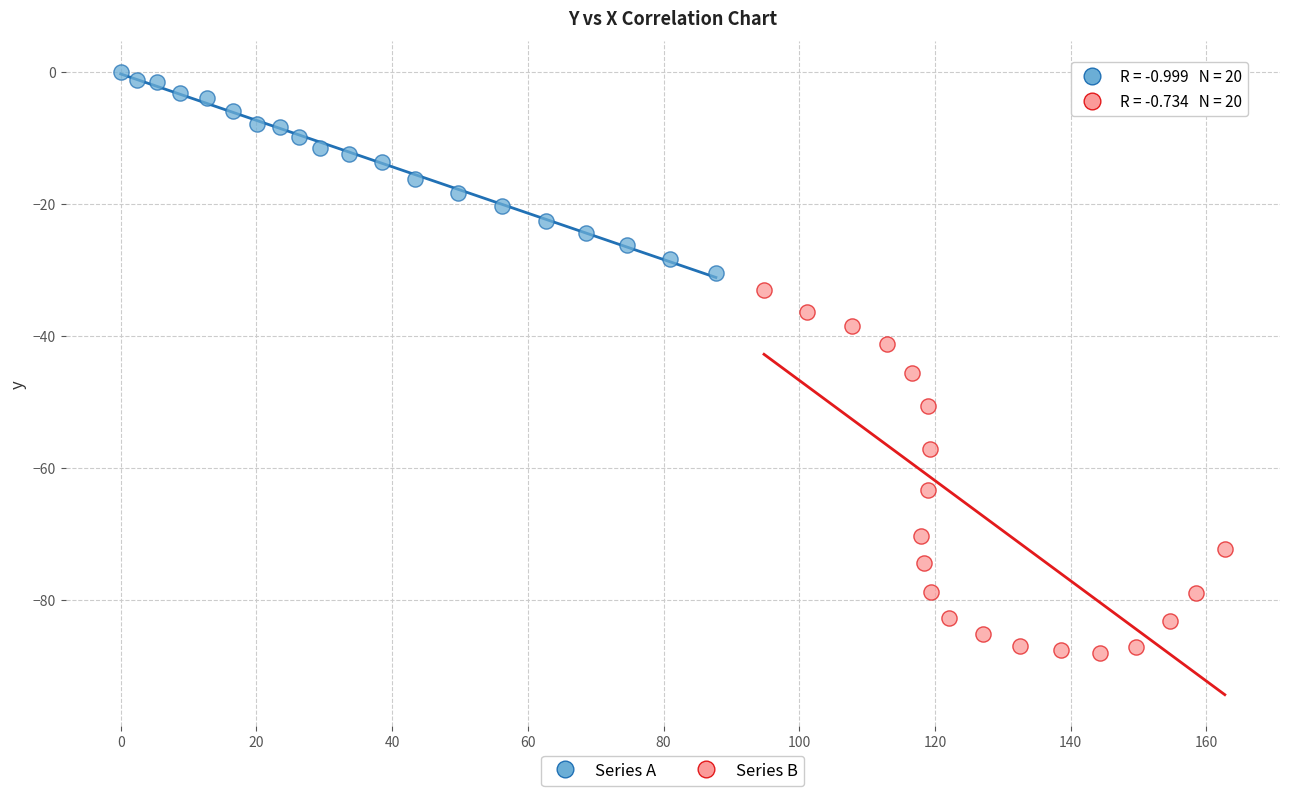

Which series has the largest Y range (max minus min)?

Series B